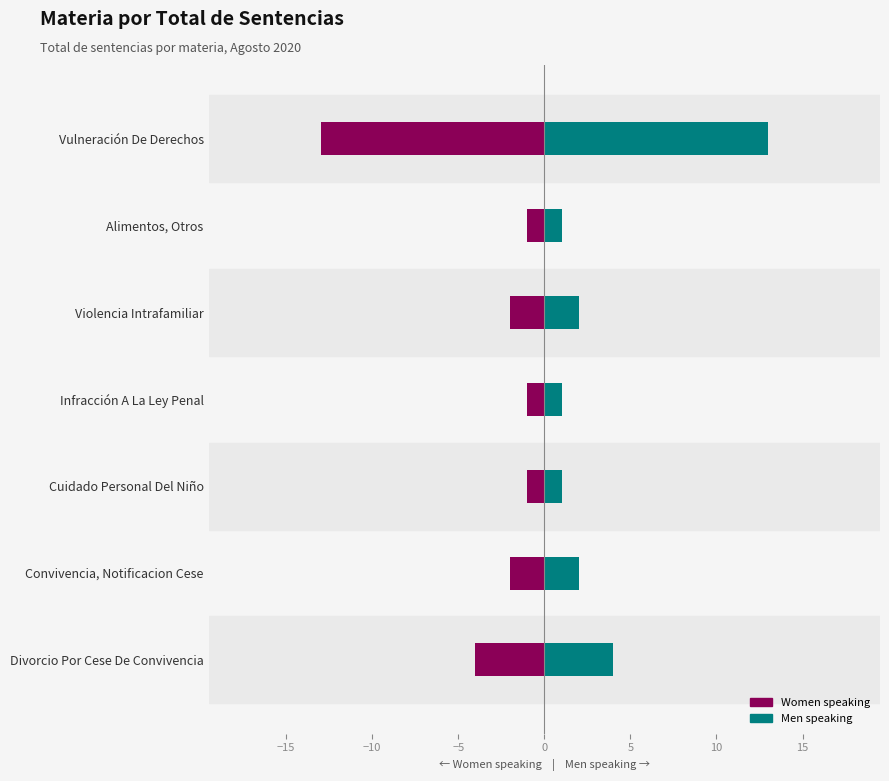

How many data points in Men speaking are less than 2?

3